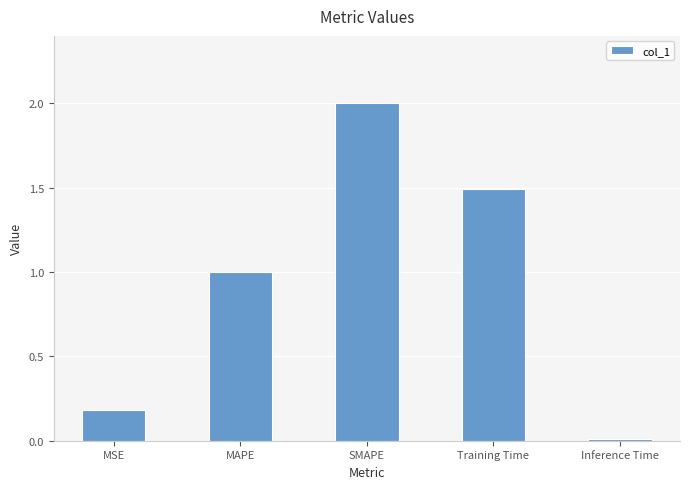

What is the greatest value displayed?

2.0